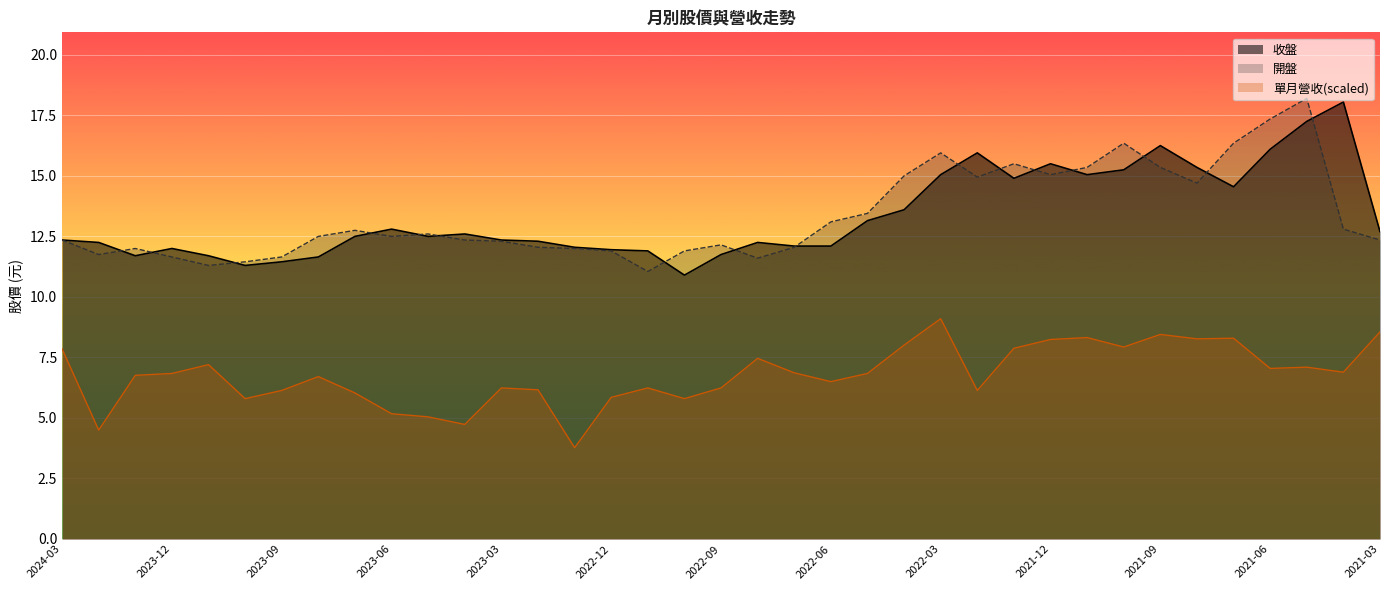

What is the difference between the maximum and second lowest values in the 單月營收 series?

4.6